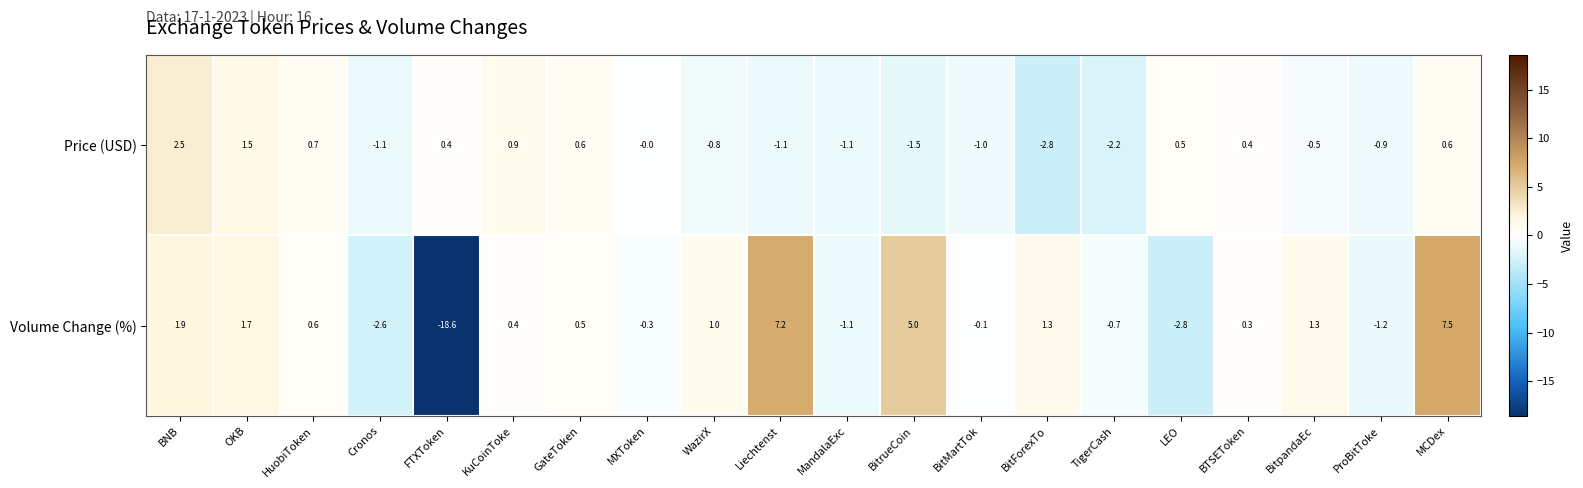

True or false: Volume Change (%) has a value of 7.5 at MCDex.

True